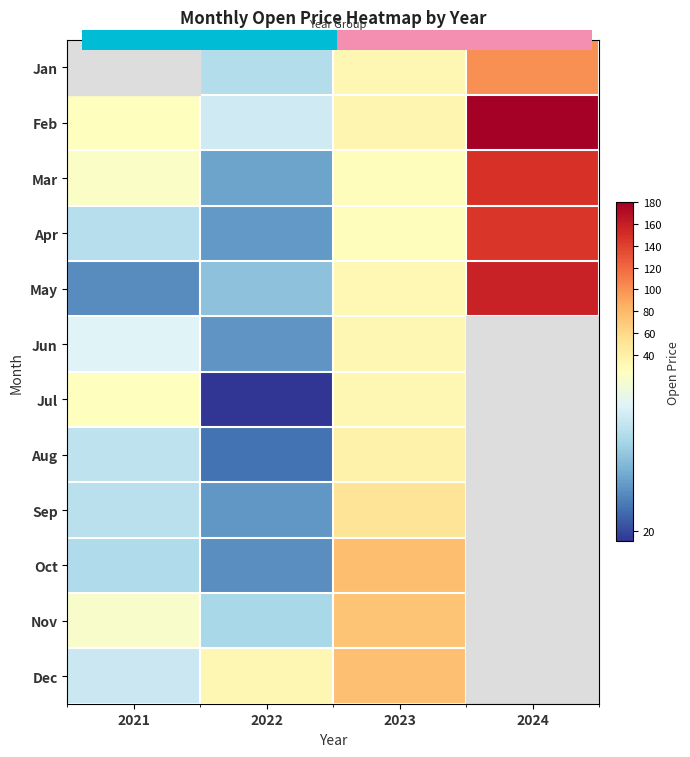

Is it true that Jul equals 35.0 at 2022?

False